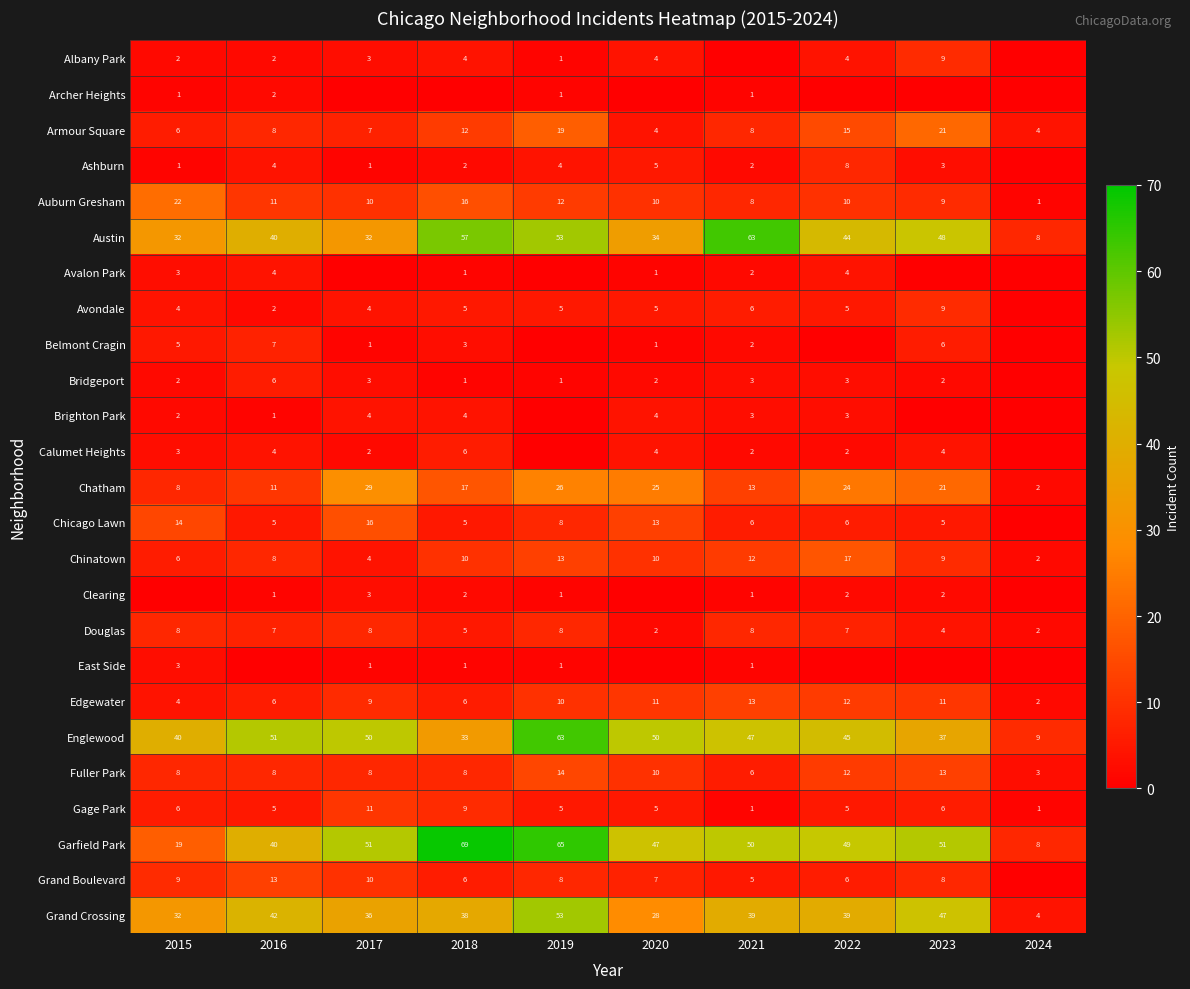

What is the difference between the maximum and second lowest values in the Garfield Park series?

50